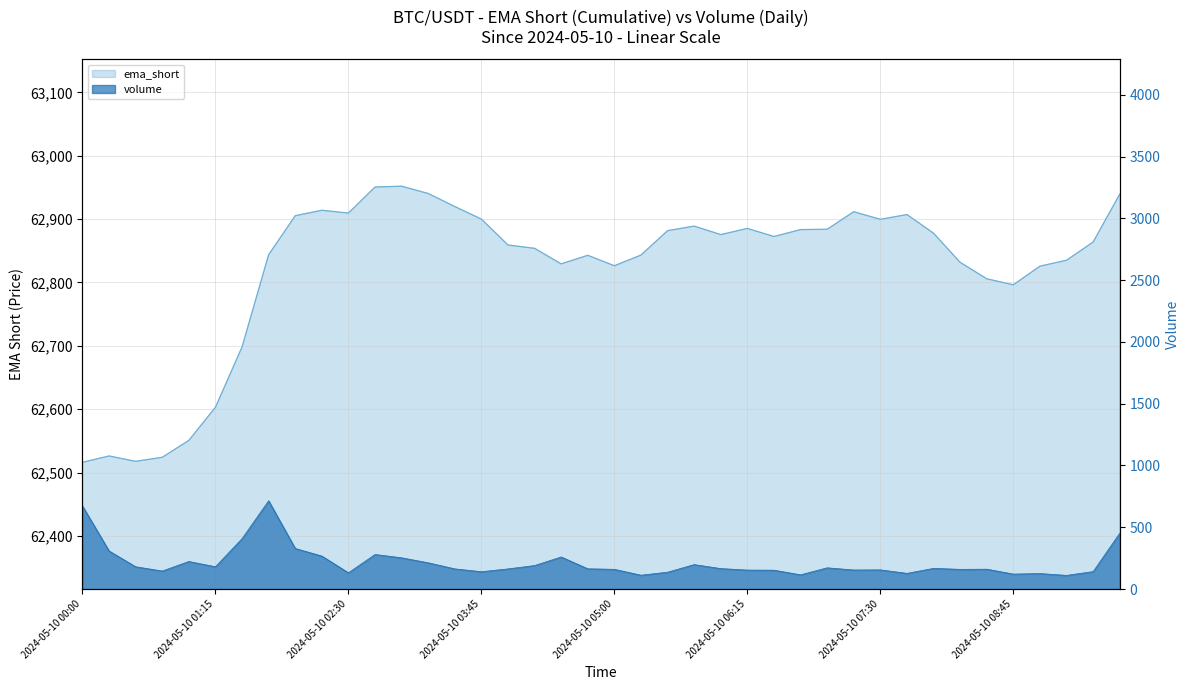

Reading left to right, what are all the values shown in this chart?

ema_short: 2024-05-10 00:00=62516.2	2024-05-10 00:15=62526.2	2024-05-10 00:30=62517.7	2024-05-10 00:45=62524.1	2024-05-10 01:00=62550.8	2024-05-10 01:15=62603.1	2024-05-10 01:30=62698.3	2024-05-10 01:45=62843.9	2024-05-10 02:00=62905.4	2024-05-10 02:15=62914.0	2024-05-10 02:30=62909.6	2024-05-10 02:45=62950.7	2024-05-10 03:00=62952.0	2024-05-10 03:15=62940.5	2024-05-10 03:30=62919.9	2024-05-10 03:45=62900.1	2024-05-10 04:00=62859.2	2024-05-10 04:15=62853.9	2024-05-10 04:30=62829.4	2024-05-10 04:45=62842.9	2024-05-10 05:00=62826.4	2024-05-10 05:15=62843.3	2024-05-10 05:30=62881.8	2024-05-10 05:45=62889.0	2024-05-10 06:00=62875.6	2024-05-10 06:15=62885.4	2024-05-10 06:30=62872.6	2024-05-10 06:45=62883.5	2024-05-10 07:00=62884.0	2024-05-10 07:15=62911.7	2024-05-10 07:30=62899.7	2024-05-10 07:45=62907.3	2024-05-10 08:00=62877.8	2024-05-10 08:15=62831.8	2024-05-10 08:30=62805.9	2024-05-10 08:45=62796.4	2024-05-10 09:00=62825.8	2024-05-10 09:15=62835.1	2024-05-10 09:30=62863.8	2024-05-10 09:45=62939.4
volume: 2024-05-10 00:00=672.1	2024-05-10 00:15=308.2	2024-05-10 00:30=180.1	2024-05-10 00:45=145.8	2024-05-10 01:00=222.8	2024-05-10 01:15=180.3	2024-05-10 01:30=407.9	2024-05-10 01:45=714.4	2024-05-10 02:00=328.4	2024-05-10 02:15=266.9	2024-05-10 02:30=131.6	2024-05-10 02:45=279.6	2024-05-10 03:00=252.6	2024-05-10 03:15=212.3	2024-05-10 03:30=163.1	2024-05-10 03:45=140.1	2024-05-10 04:00=162.9	2024-05-10 04:15=190.1	2024-05-10 04:30=259.5	2024-05-10 04:45=163.7	2024-05-10 05:00=159.5	2024-05-10 05:15=111.9	2024-05-10 05:30=136.3	2024-05-10 05:45=197.7	2024-05-10 06:00=165.4	2024-05-10 06:15=153.3	2024-05-10 06:30=152.5	2024-05-10 06:45=114.8	2024-05-10 07:00=171.8	2024-05-10 07:15=154.0	2024-05-10 07:30=155.0	2024-05-10 07:45=126.8	2024-05-10 08:00=167.2	2024-05-10 08:15=159.3	2024-05-10 08:30=160.6	2024-05-10 08:45=121.0	2024-05-10 09:00=125.3	2024-05-10 09:15=110.4	2024-05-10 09:30=141.1	2024-05-10 09:45=451.6